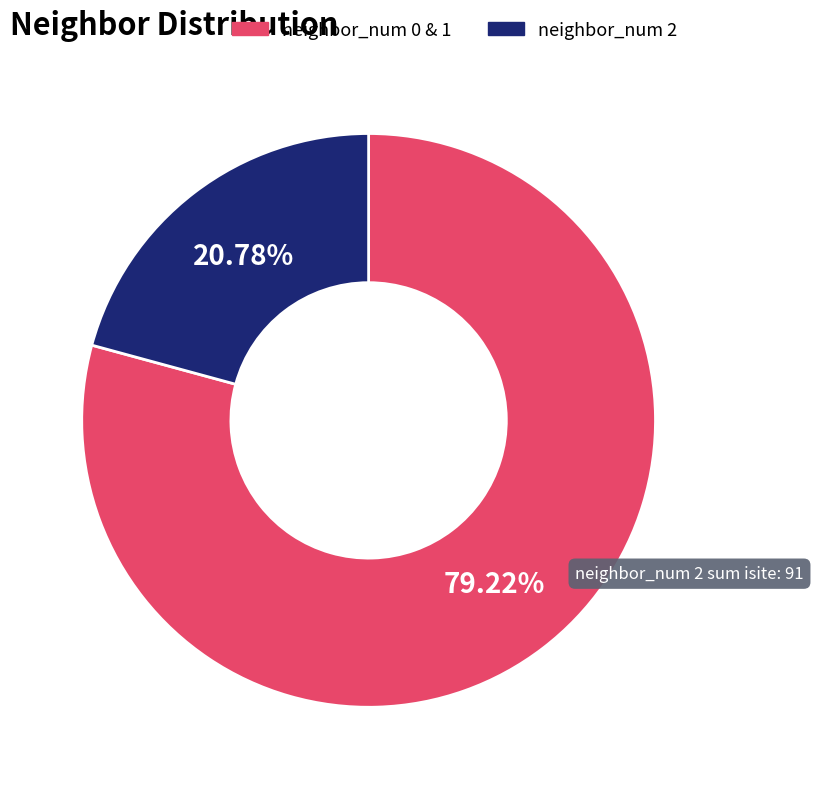

Is there any slice that represents more than half of the pie?

Yes